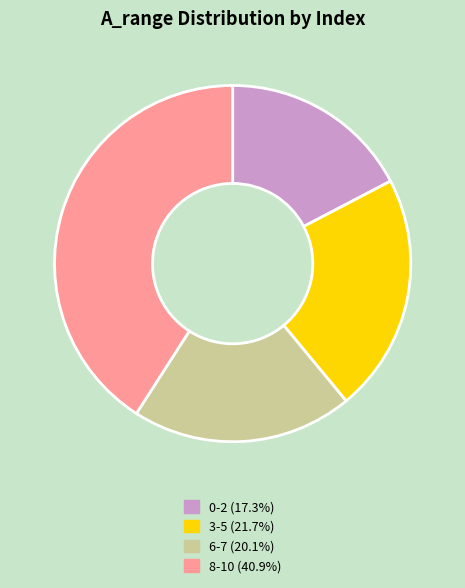

Does any single category account for the majority?

No